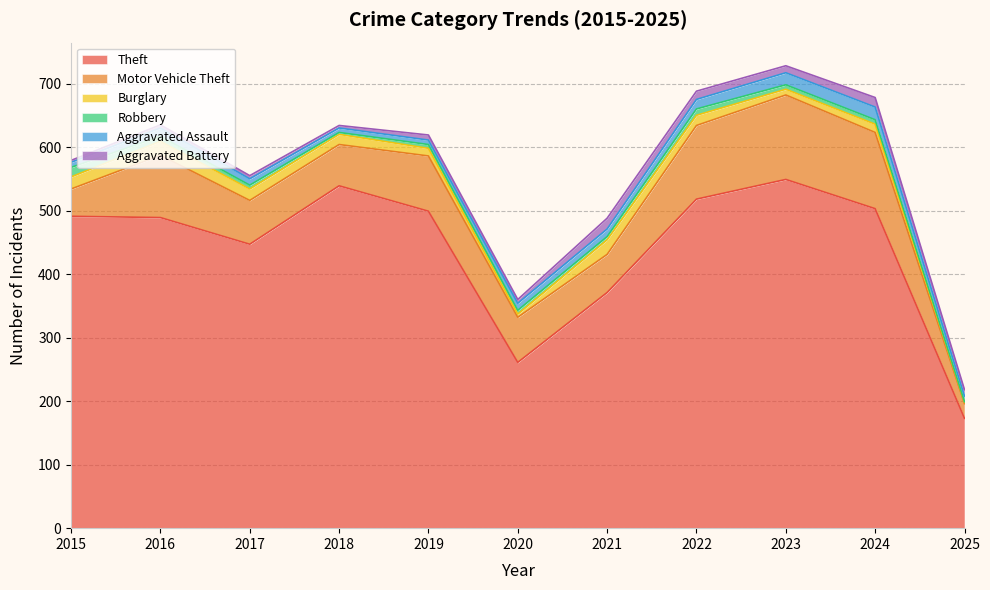

Reading left to right, transcribe all the data shown in this chart.

Theft: 491	489	447	539	499	261	371	518	549	503	173
Motor Vehicle Theft: 43	98	69	65	87	71	60	116	133	120	23
Burglary: 19	22	18	16	12	5	23	16	9	13	2
Robbery: 15	8	6	3	6	6	5	10	7	7	1
Aggravated Assault: 8	13	10	7	7	11	12	15	19	20	9
Aggravated Battery: 3	5	5	4	8	6	17	13	11	15	10